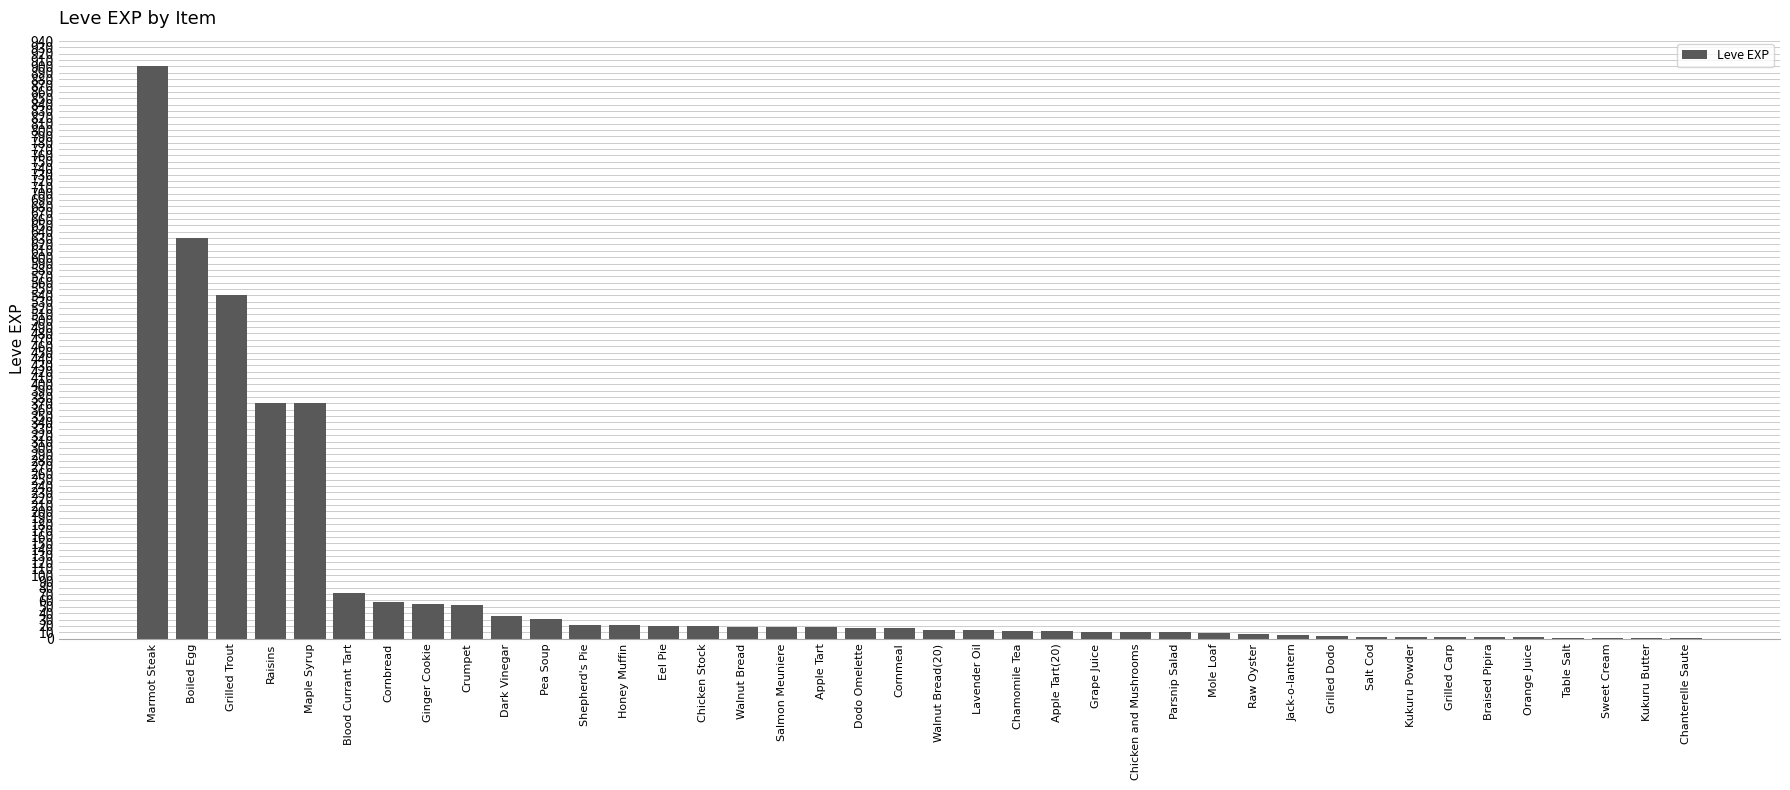

What is the approximate value at Dark Vinegar?

36